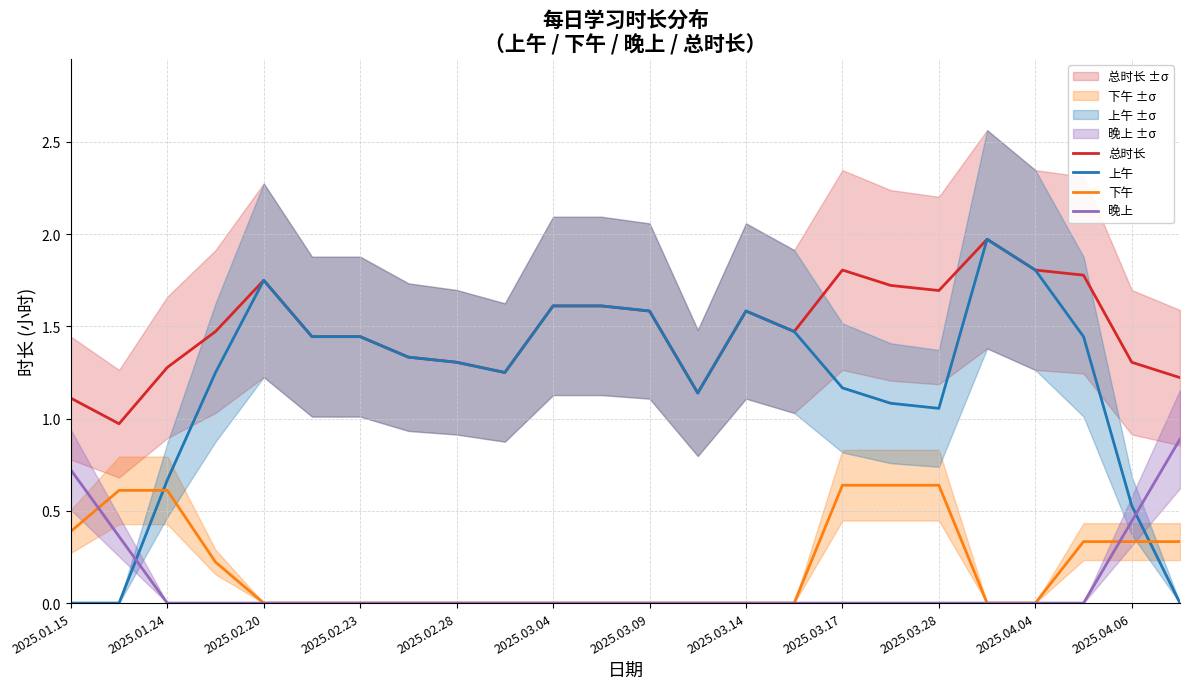

Is it true that 总时长 equals 0.9 at 2025.01.24?

False